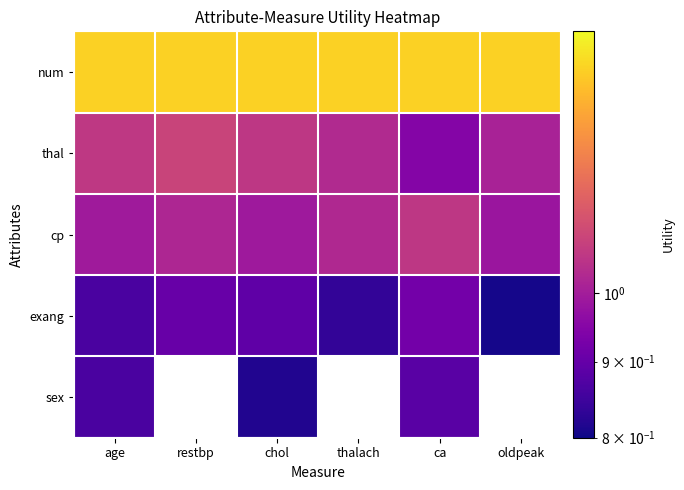

What is the highest value of the thal series?

1.1